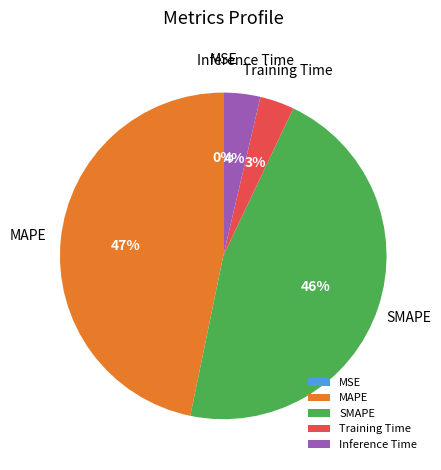

Which category has the biggest portion of the pie?

MAPE